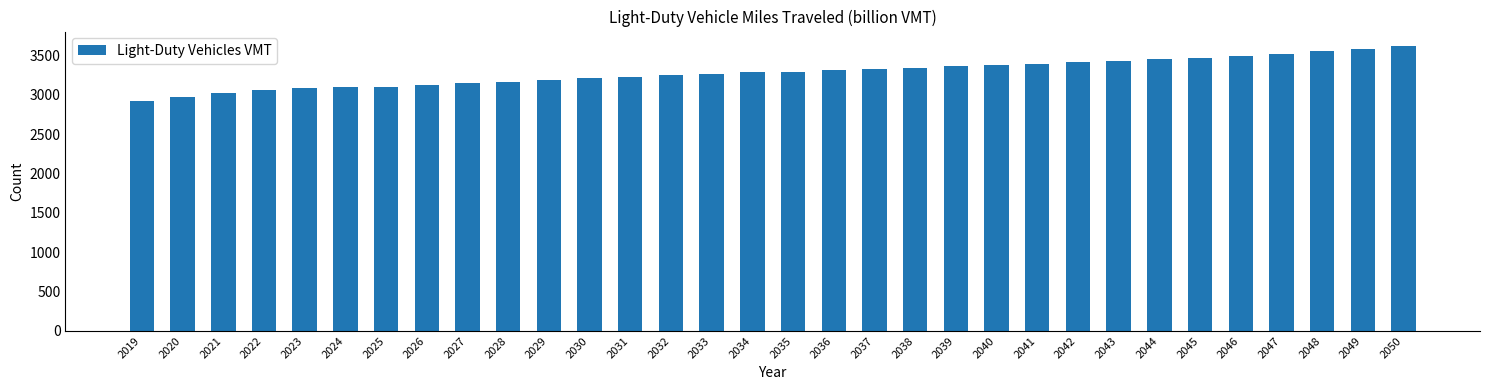

Approximately how many times larger is the value at 2050 compared to 2049?

1.0